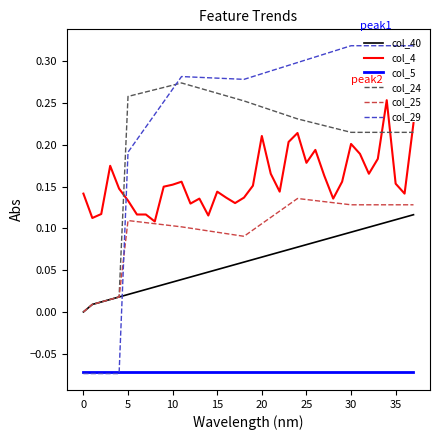

Count the number of categories in the chart.

38